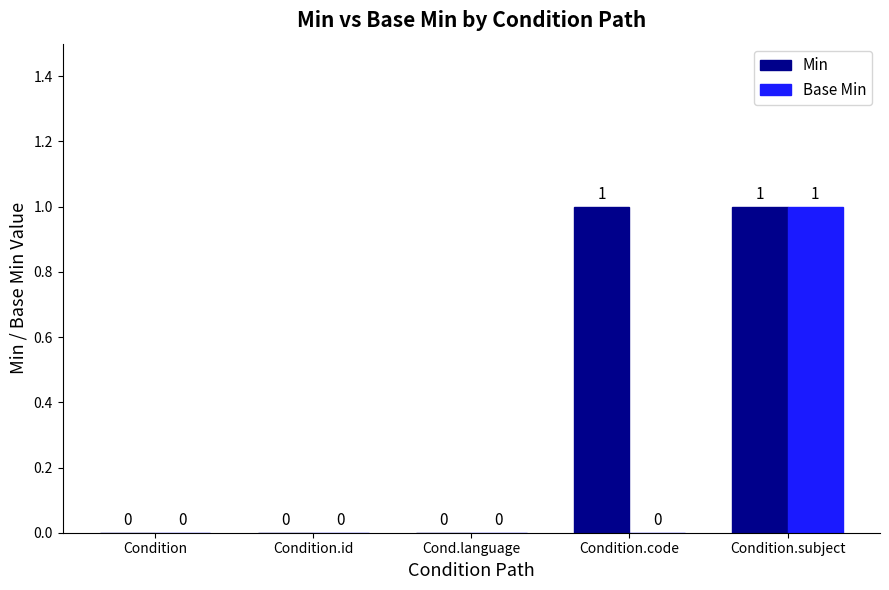

What is the greatest value displayed?

1